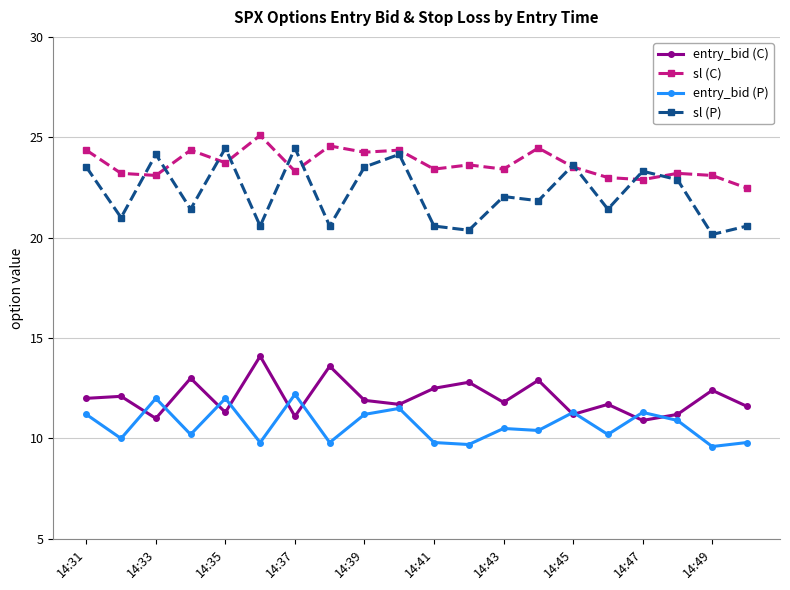

At how many categories does at least one series exceed 17?

20